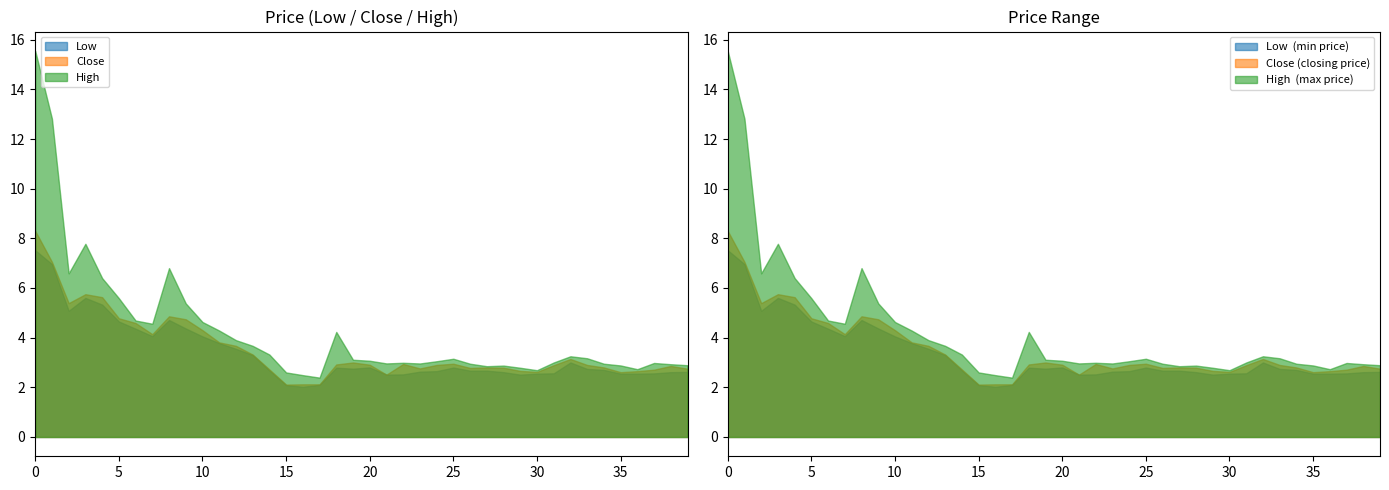

What is the difference between the second highest and minimum values in the High series?

10.4